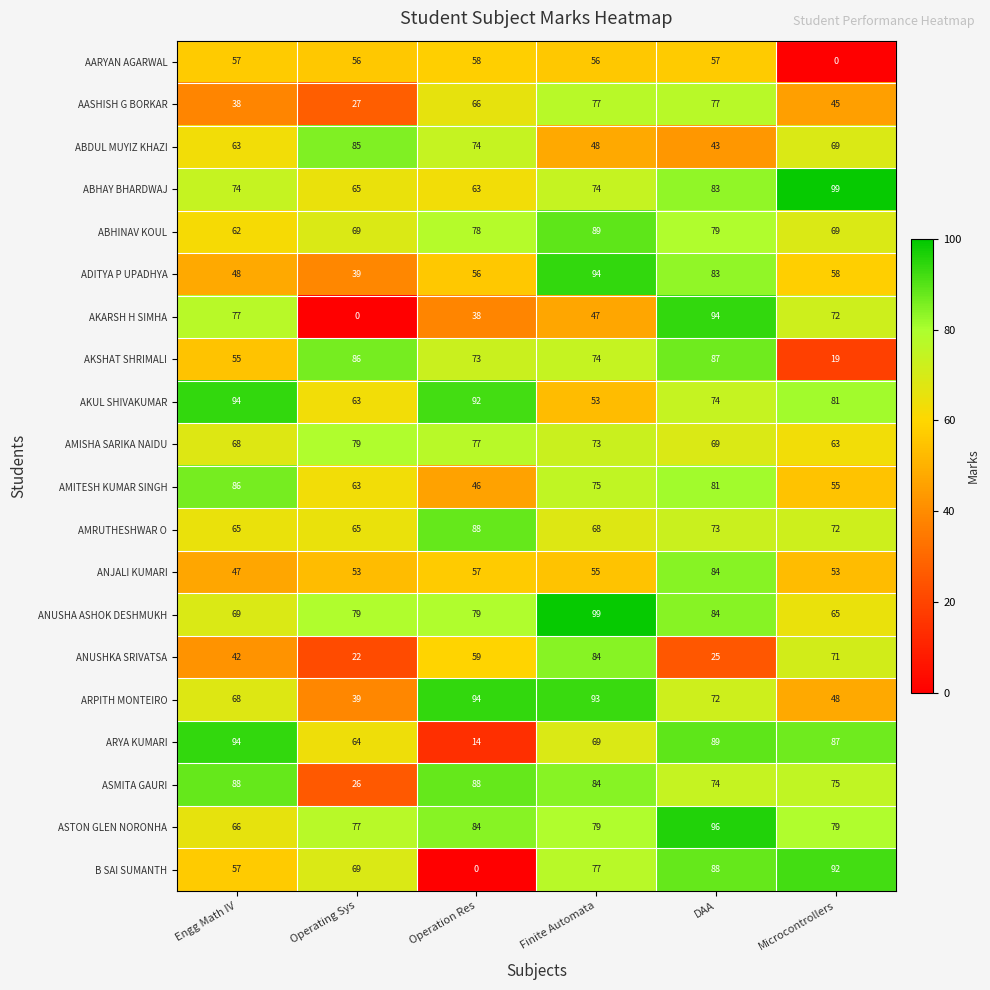

The value of AMITESH KUMAR SINGH at DAA is 81. True or false?

True